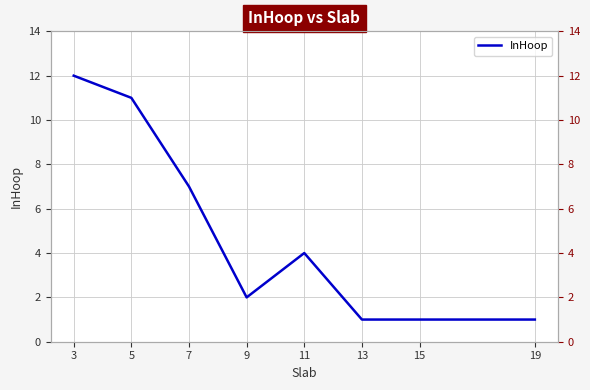

What is the difference between the second highest and second lowest values?

10